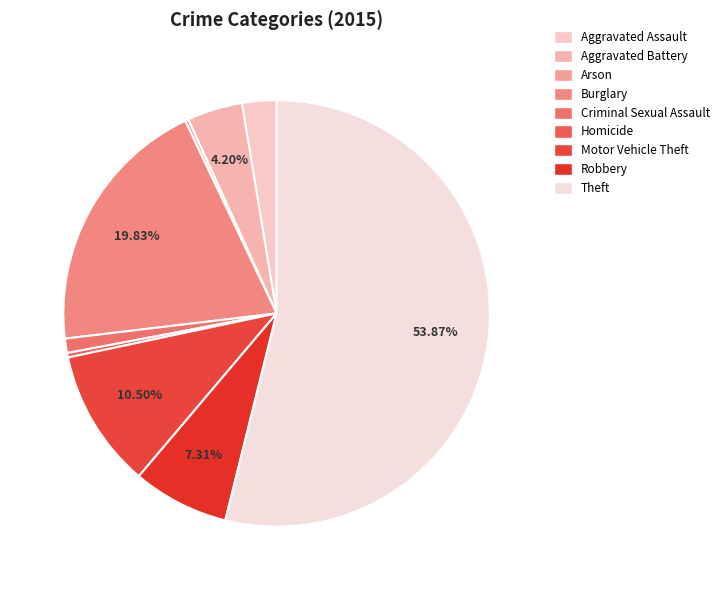

Rank the categories by value from highest to lowest.

Theft, Burglary, Motor Vehicle Theft, Robbery, Aggravated Battery, Aggravated Assault, Criminal Sexual Assault, Homicide, Arson